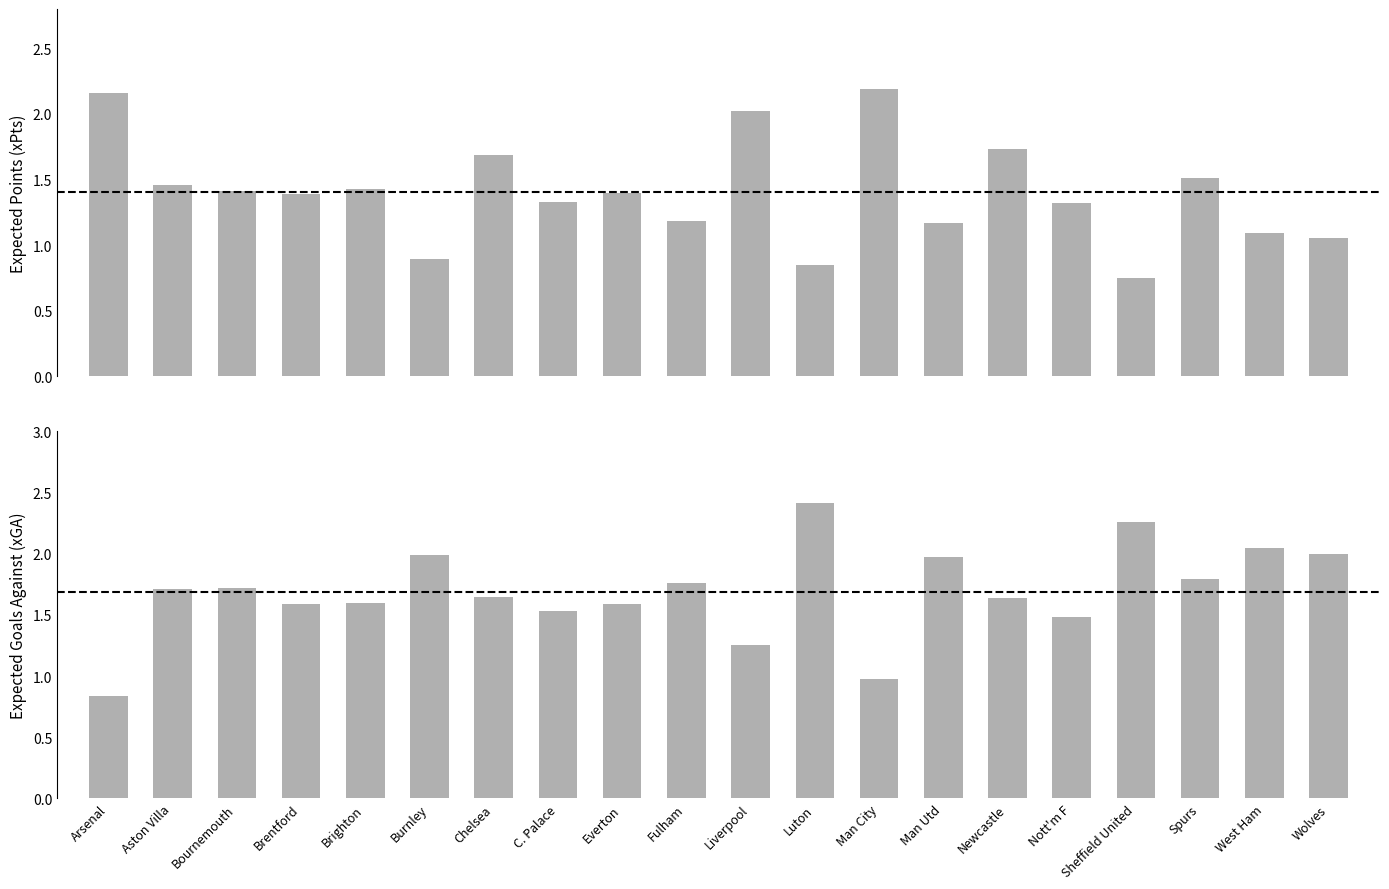

What is the total value across all series at Man City?

3.2